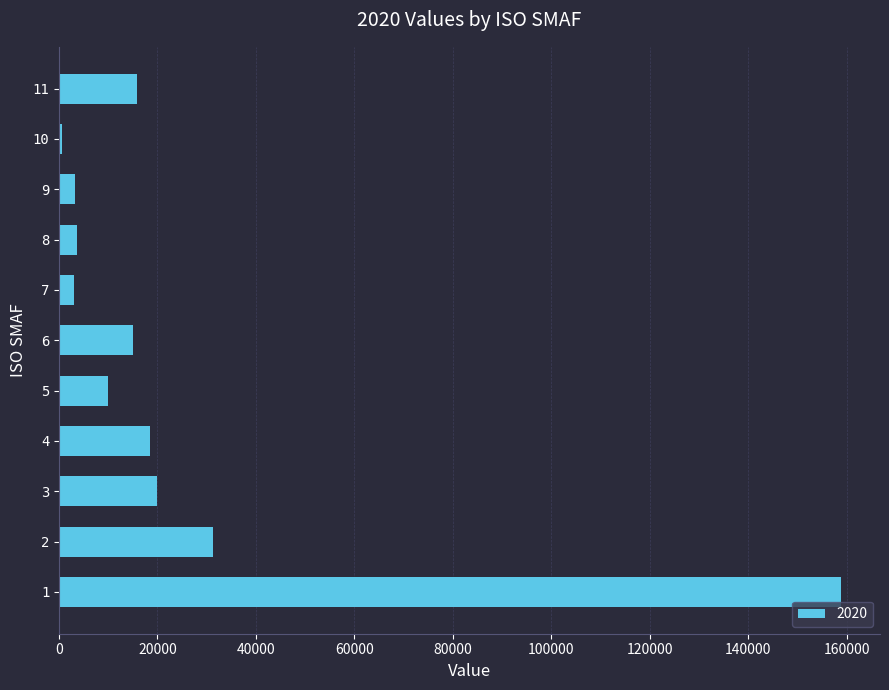

Is it true that the value at 6 is 14949.2?

True